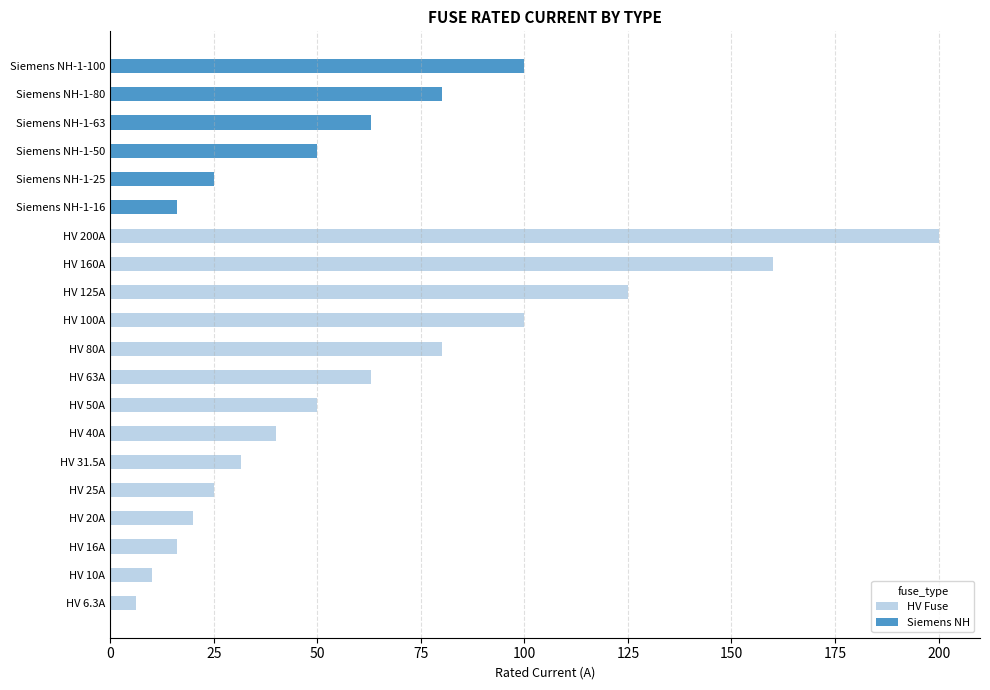

How many positive values does the HV Fuse series have?

14